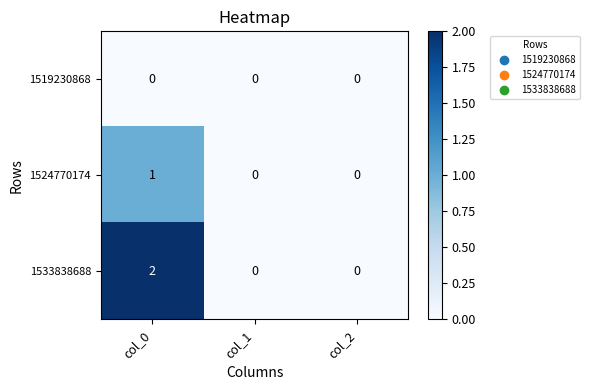

Which series has the largest total across all categories?

1533838688